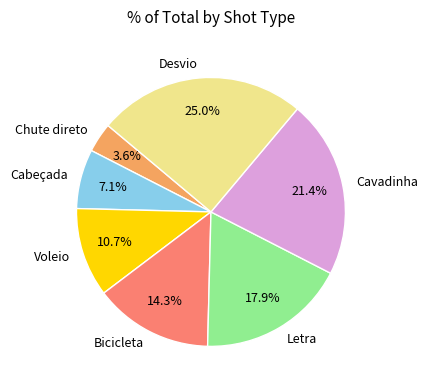

Is it true that Cabeçada is 1% of the pie?

False